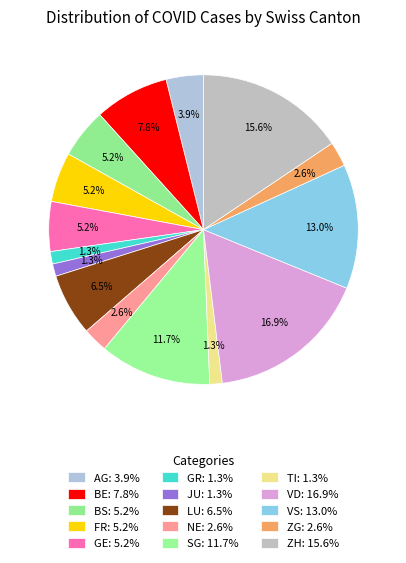

What percentage is the VD slice, to the nearest percent?

17%